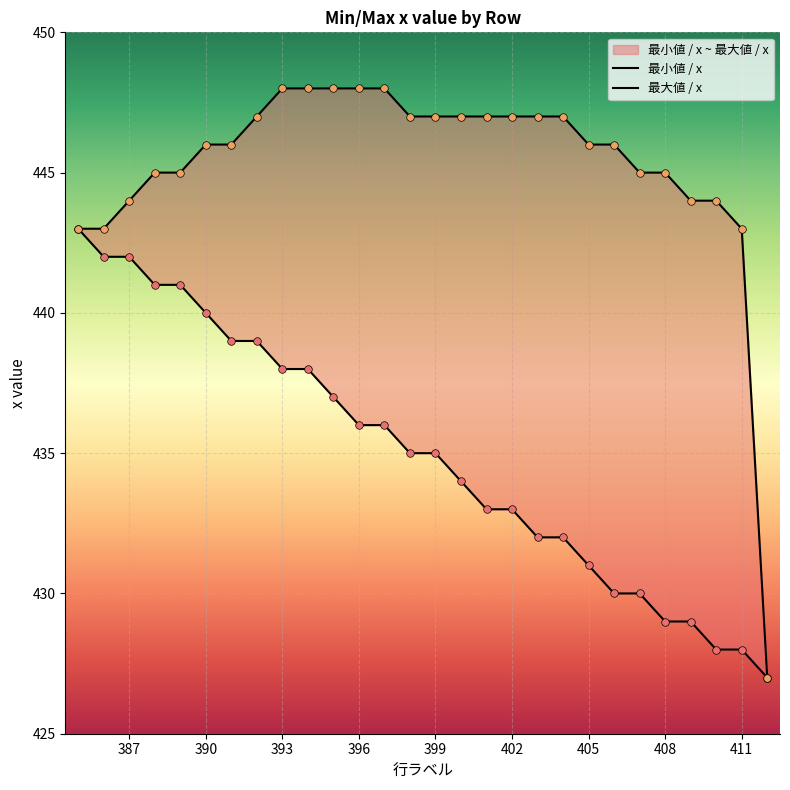

At how many categories does at least one series exceed 445?

17